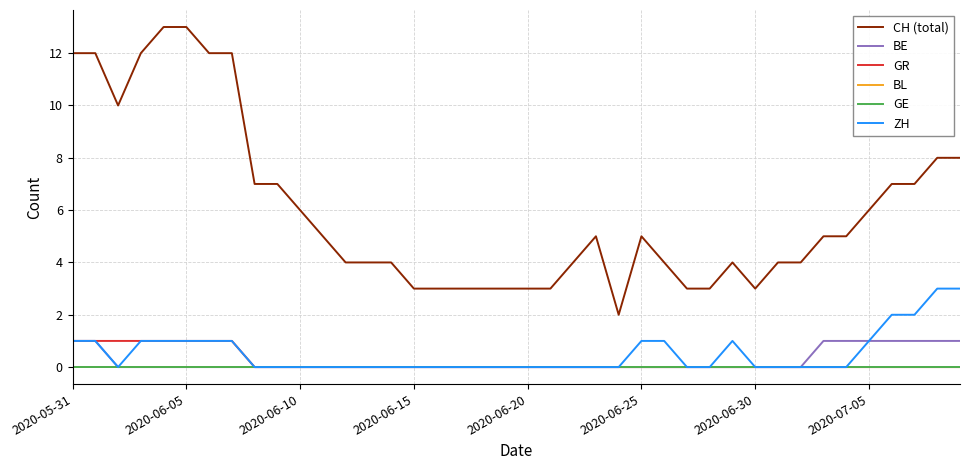

Is this an area chart (filled region under the line)?

No